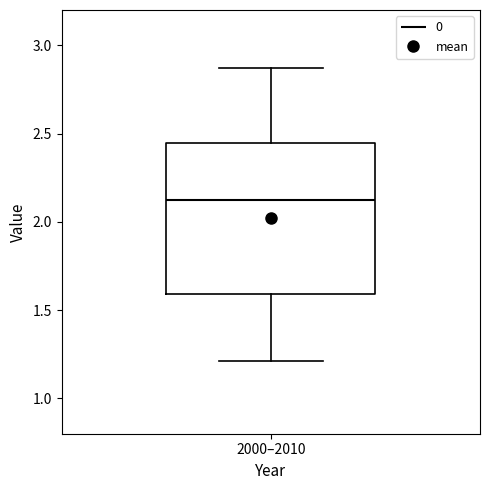

Where does the lower whisker of the box for 2000–2010 end on the y-axis? The values are not printed on the chart, so give them approximately, as read against the axis.

1.20